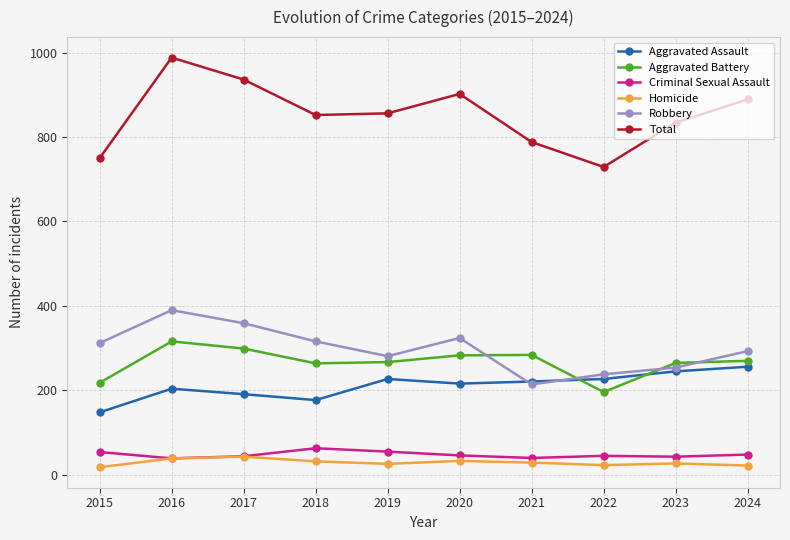

Which series has the largest total across all categories?

Total